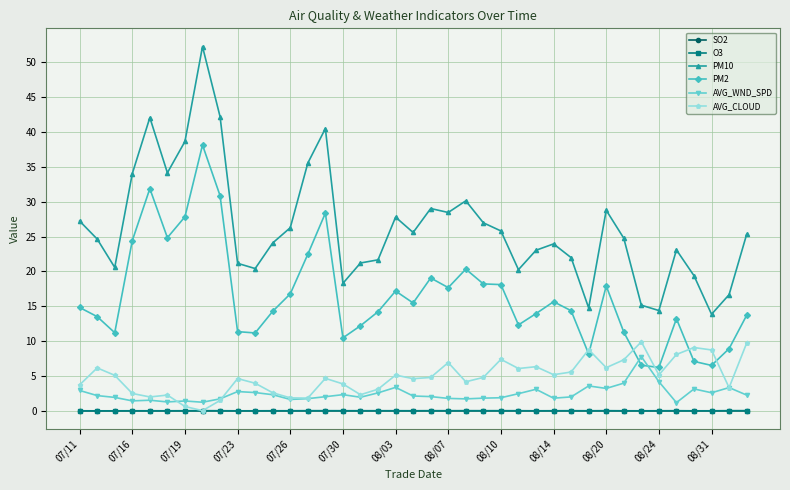

Which series has the largest range (max minus min)?

PM10